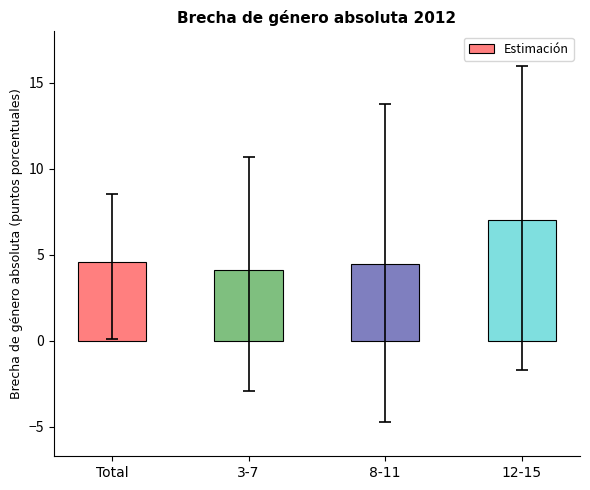

Is it true that the value at 3-7 is 5.6?

False